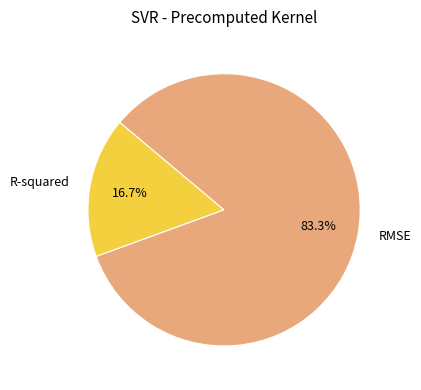

Does R-squared represent more than half of the total?

No